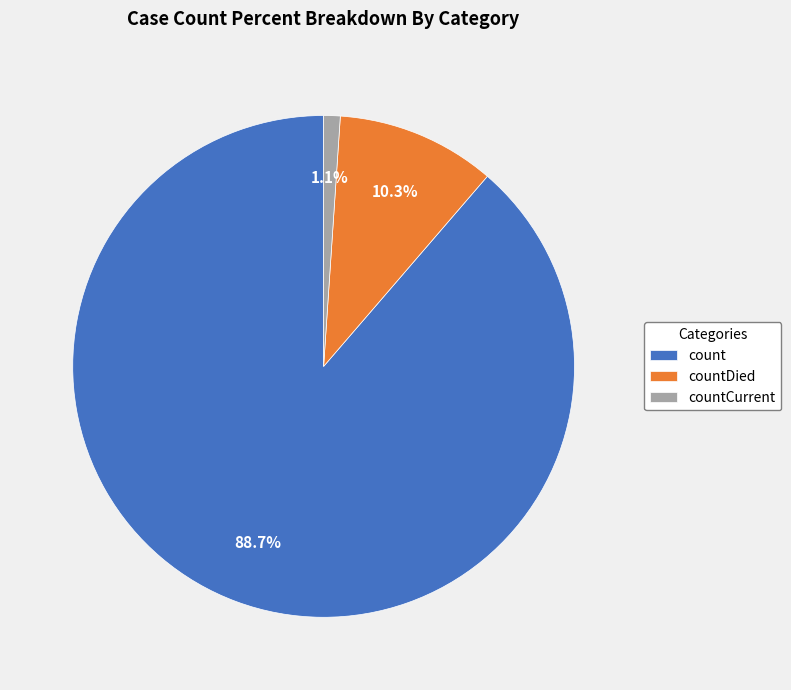

Count the number of slices in the pie.

3